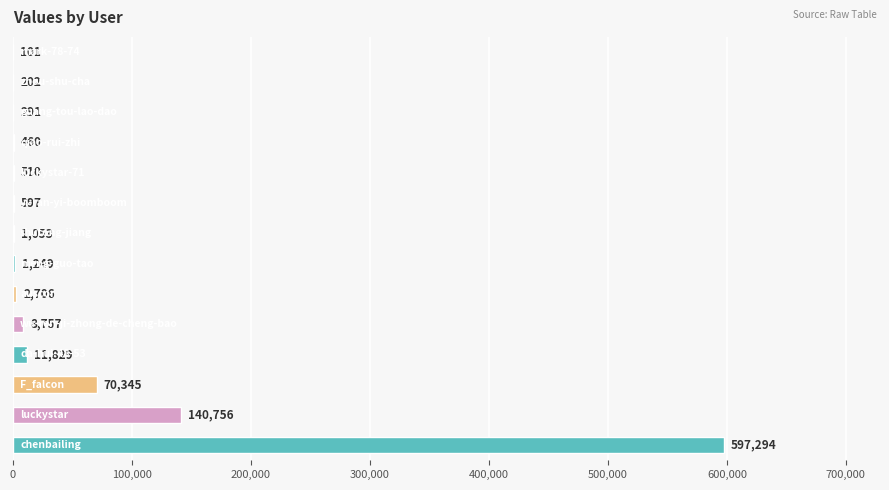

What is the sum of all values?

836150